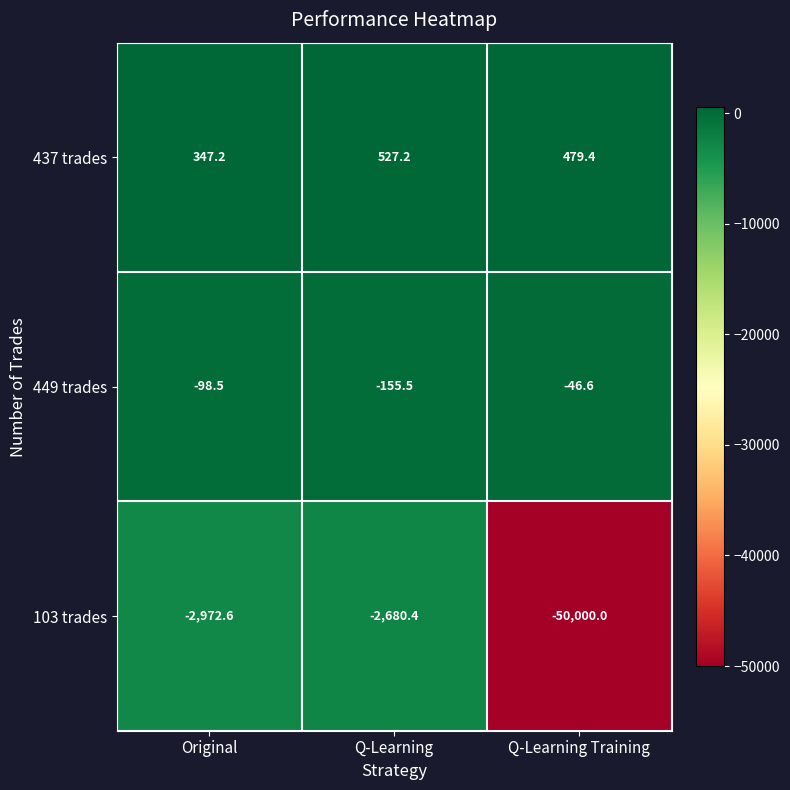

Reading left to right, transcribe all the data shown in this chart.

437 trades: 347.2	527.2	479.4
449 trades: -98.5	-155.5	-46.6
103 trades: -2972.6	-2680.4	-50000.0